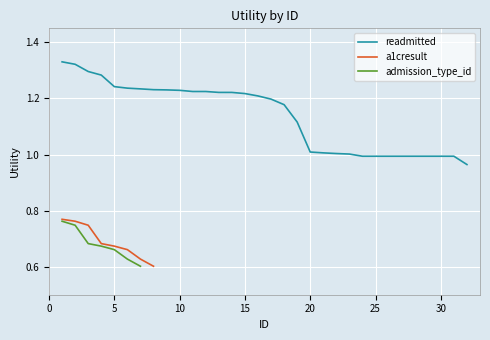

What is the average value of the readmitted series?

1.1